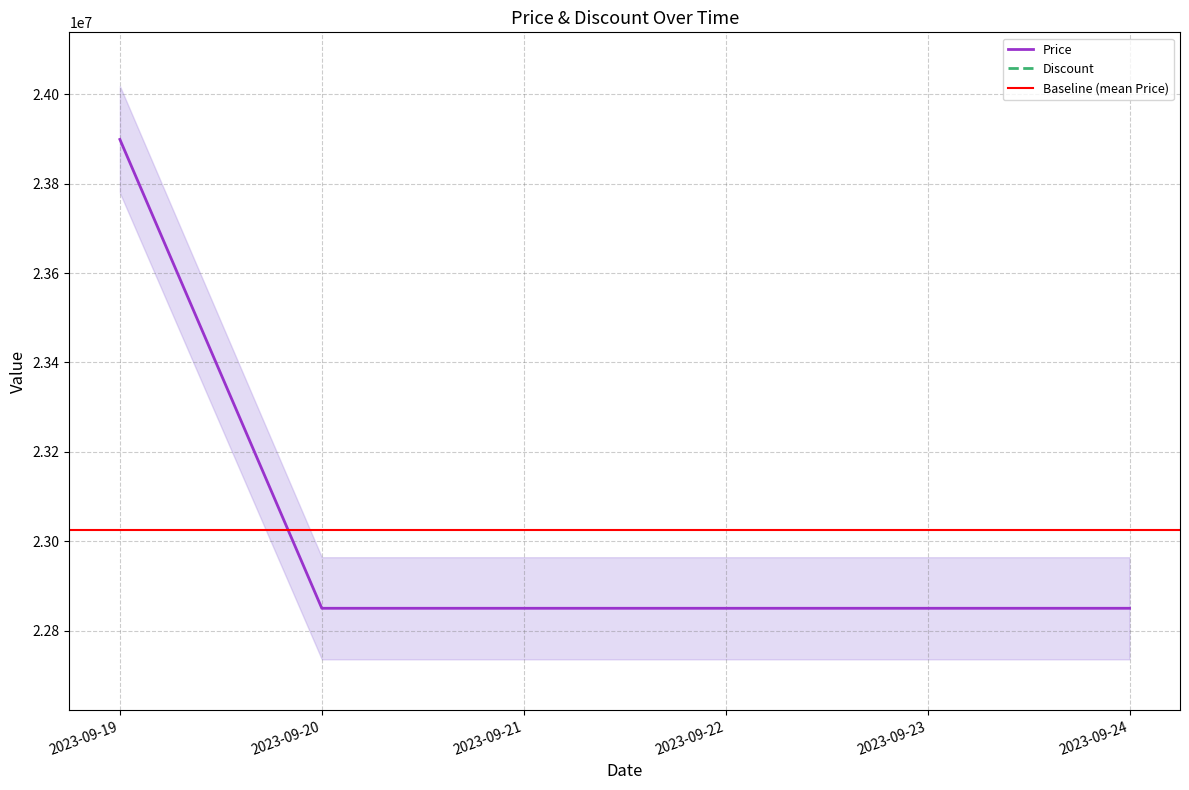

At which label is the value closest to 23374500?

2023-09-19